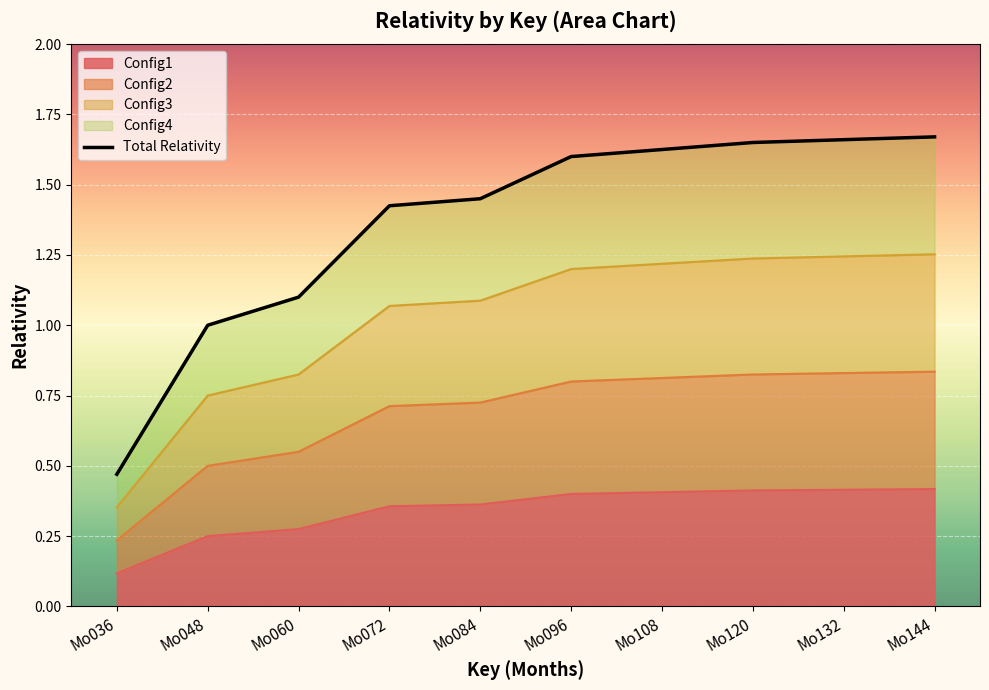

Read the value at Mo108.

1.6